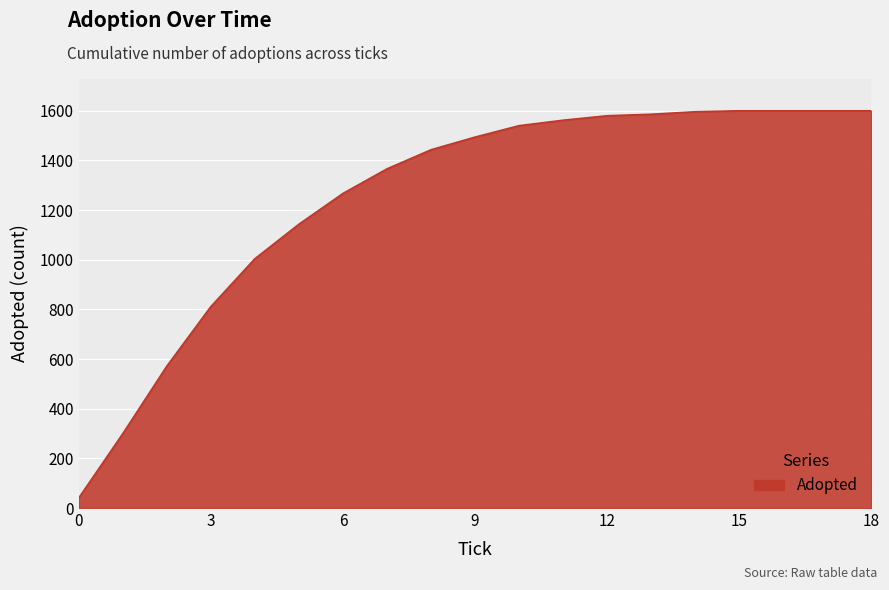

What is the difference between the maximum and minimum values?

1560